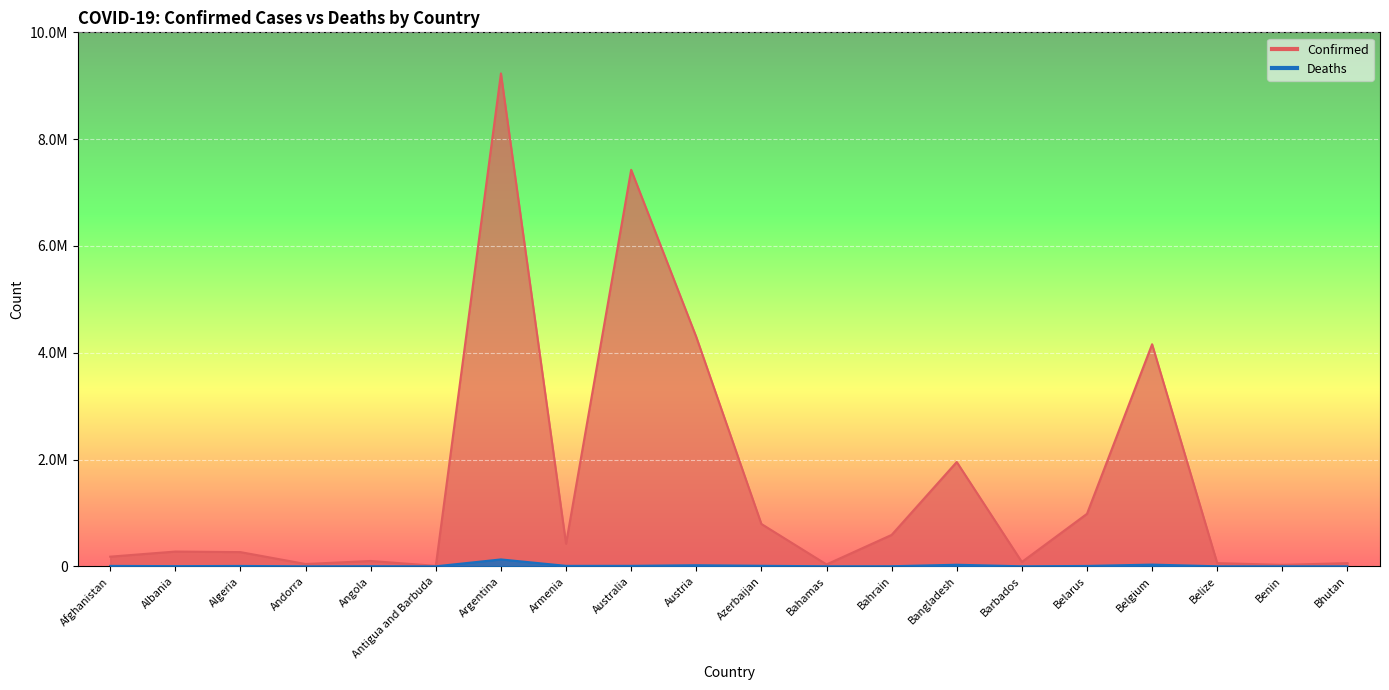

True or false: Confirmed and Deaths cross at least once.

False